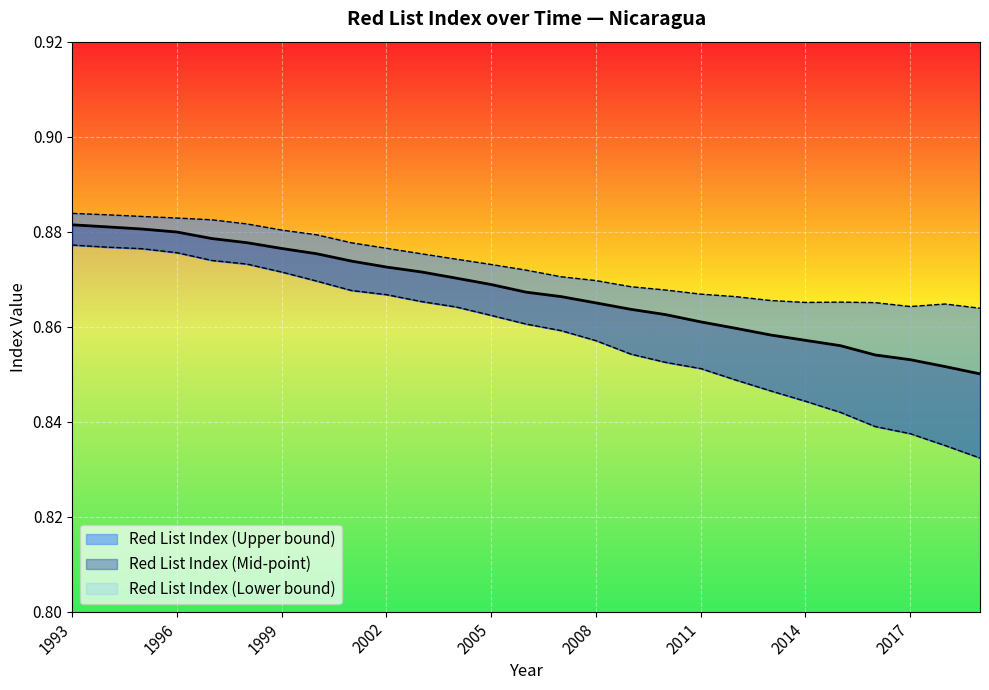

Rank the series by their average value, from lowest to highest.

Red List Index (Lower bound), Red List Index (Mid-point), Red List Index (Upper bound)